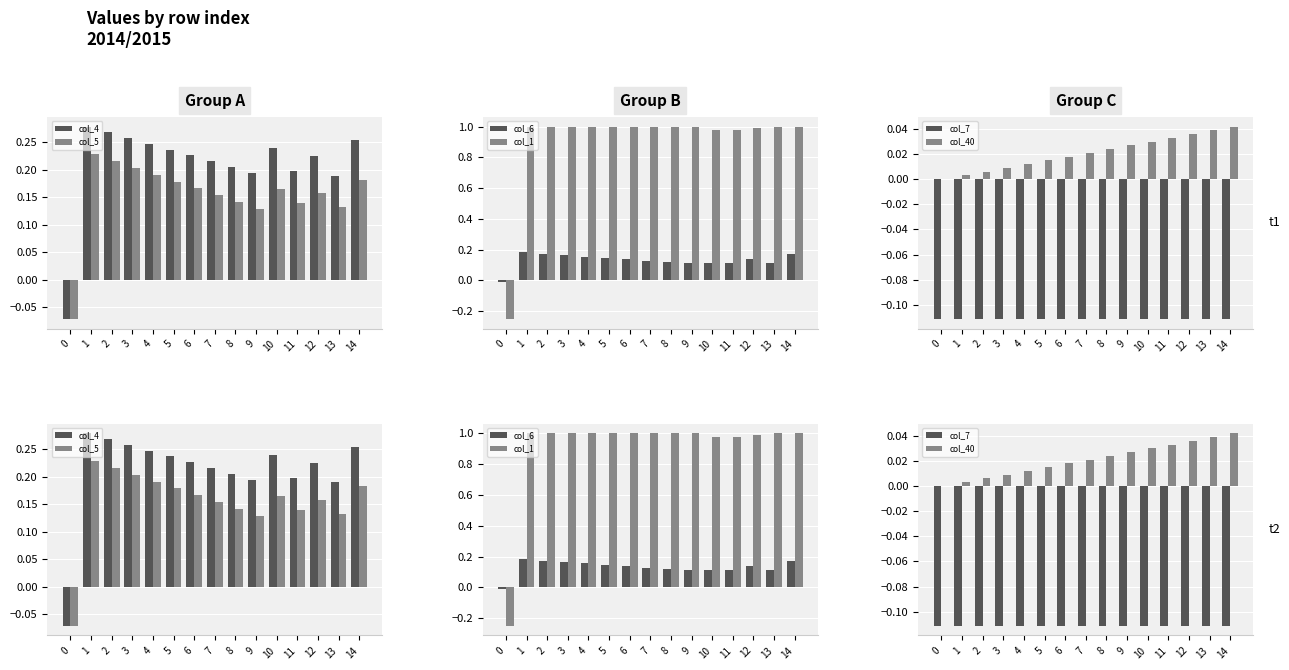

At which category is the sum across all series the highest?

1